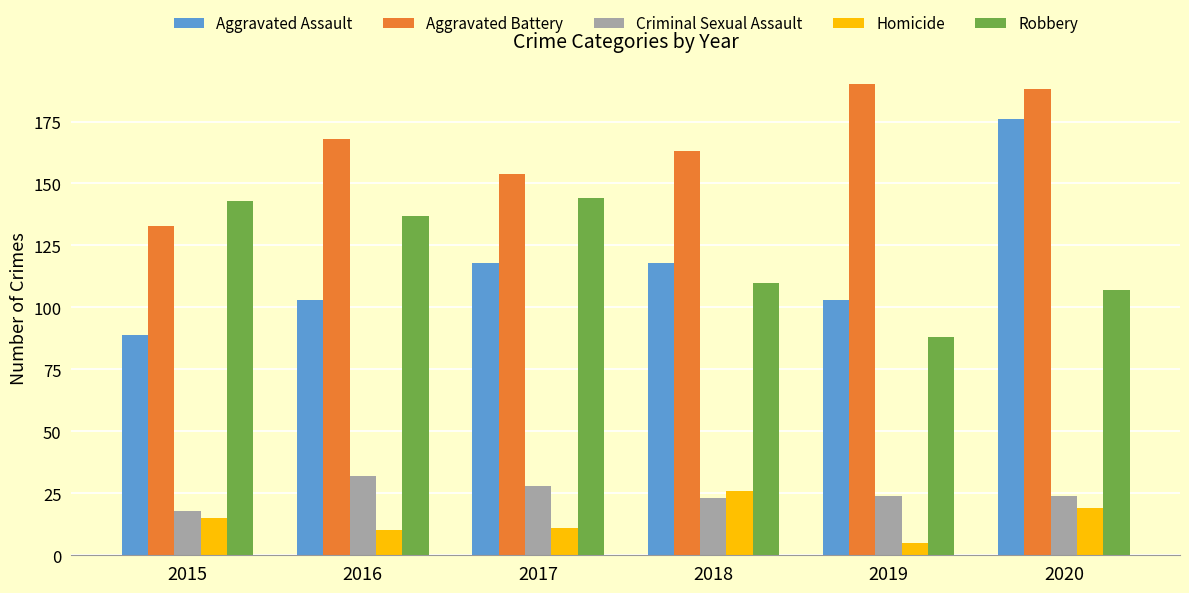

True or false: Robbery has a value of 77 at 2016.

False